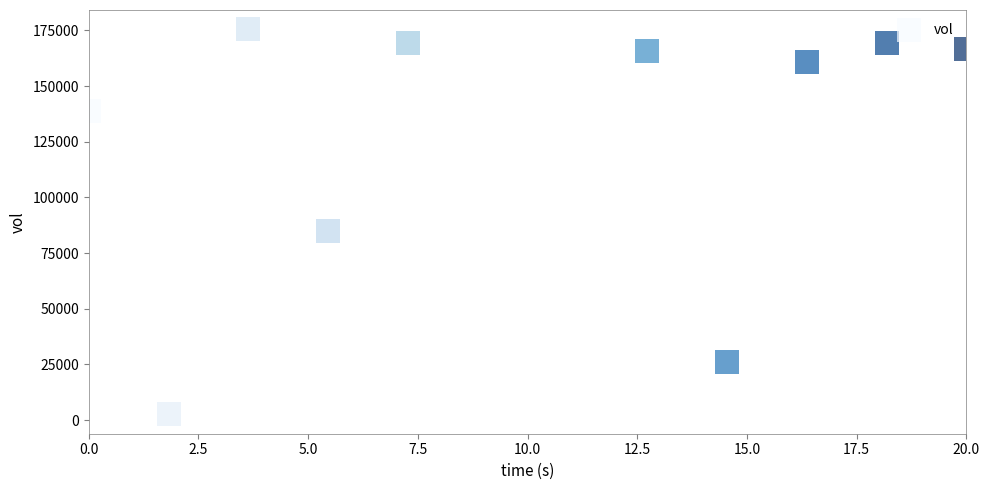

What Y value in the scatter plot is closest to 89000?

85000